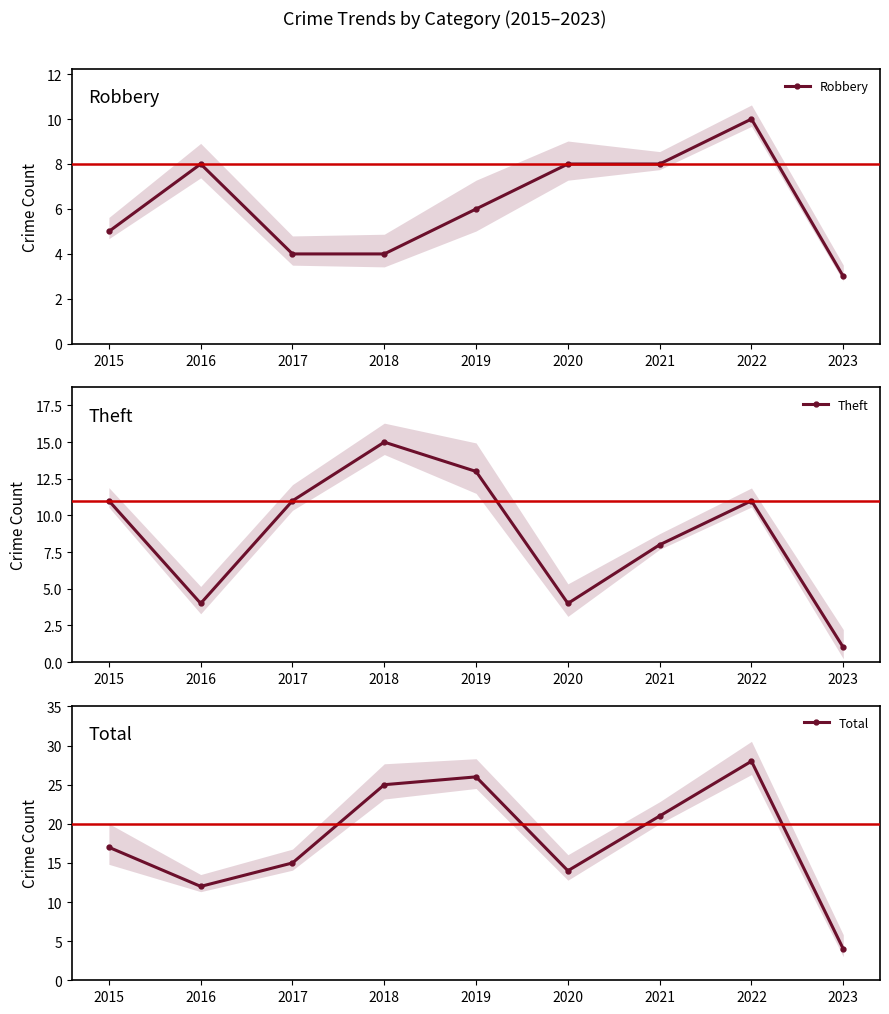

Which series has the largest range (max minus min)?

Total